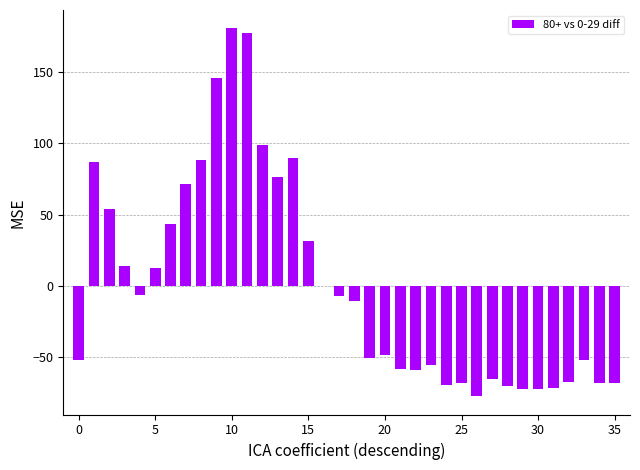

What is the greatest value displayed?

180.7